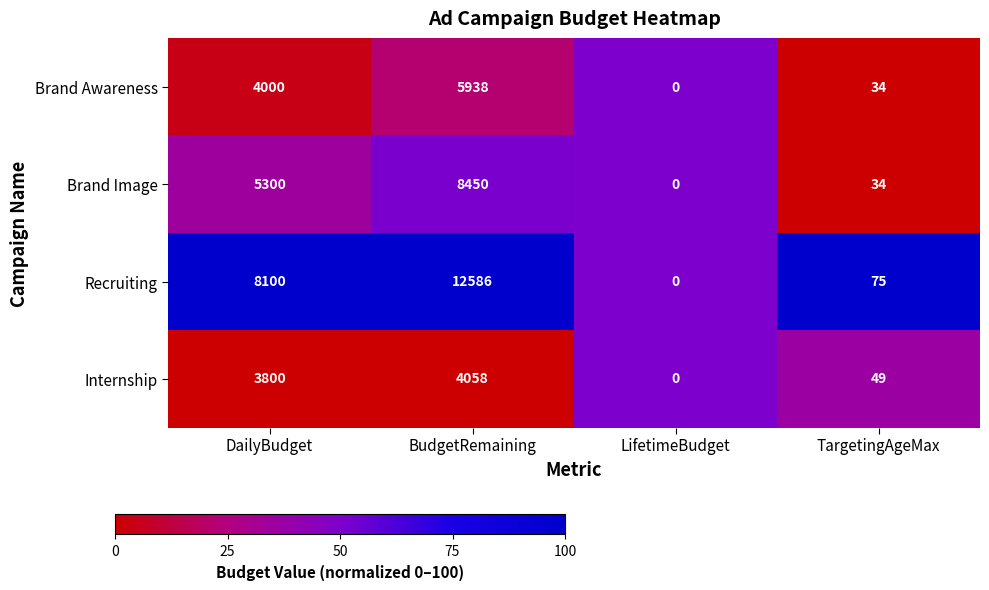

Reading left to right, transcribe all the data shown in this chart.

Brand Awareness: DailyBudget=4000	BudgetRemaining=5938	LifetimeBudget=0	TargetingAgeMax=34
Brand Image: DailyBudget=5300	BudgetRemaining=8450	LifetimeBudget=0	TargetingAgeMax=34
Recruiting: DailyBudget=8100	BudgetRemaining=12586	LifetimeBudget=0	TargetingAgeMax=75
Internship: DailyBudget=3800	BudgetRemaining=4058	LifetimeBudget=0	TargetingAgeMax=49